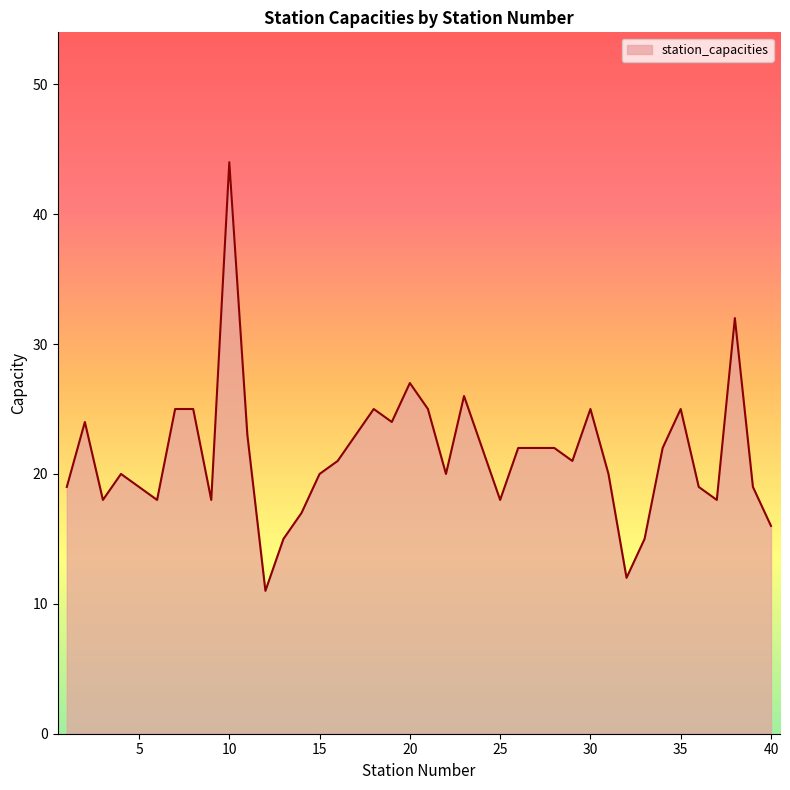

What is the smallest value displayed?

11